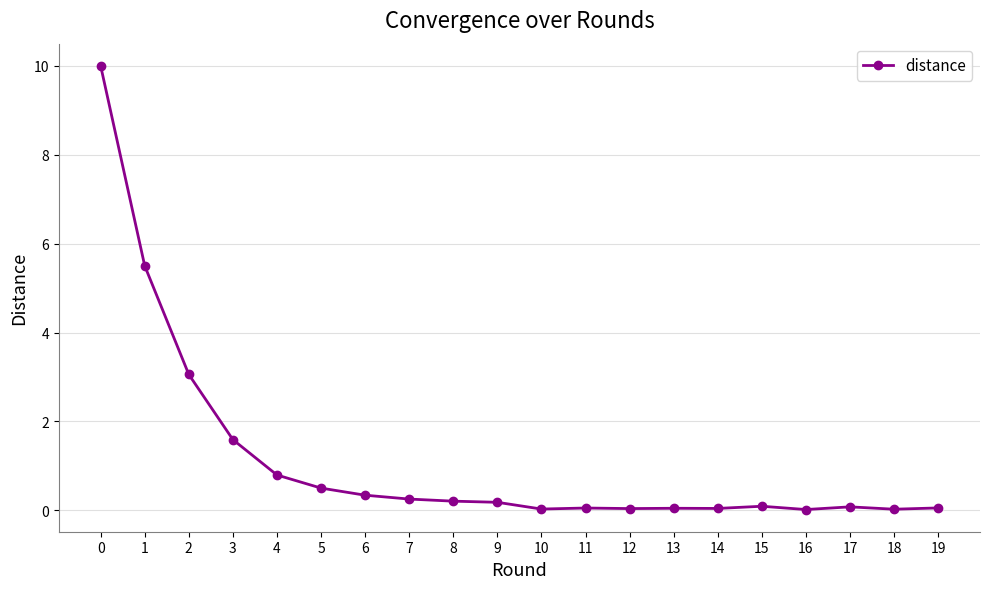

How many lines are shown in the chart?

1